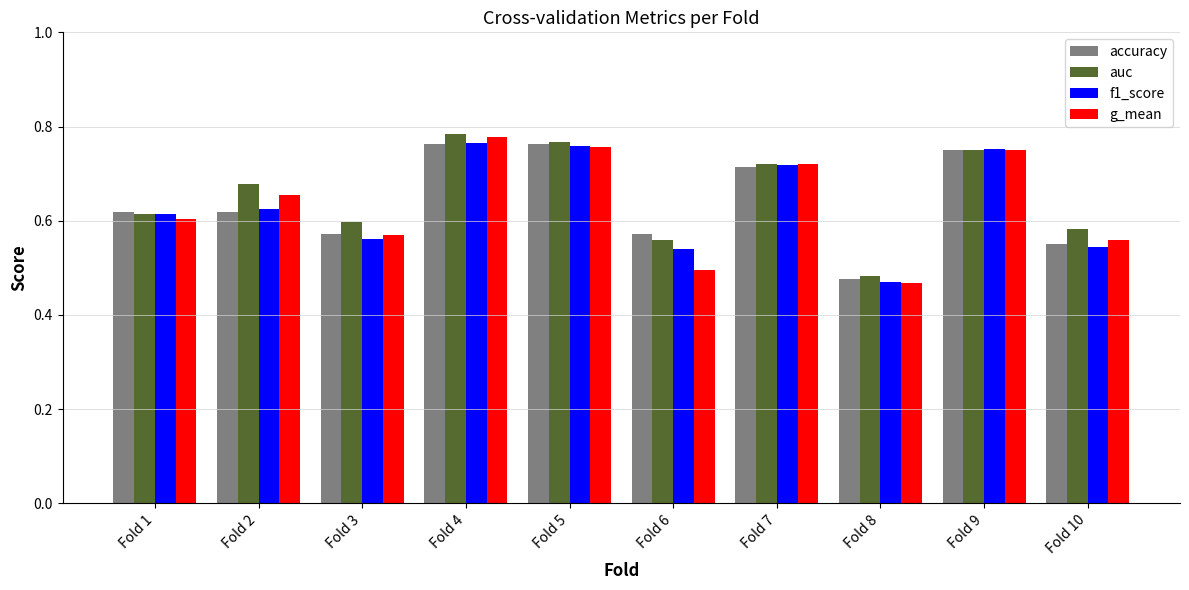

At which label does g_mean reach its minimum?

Fold 8